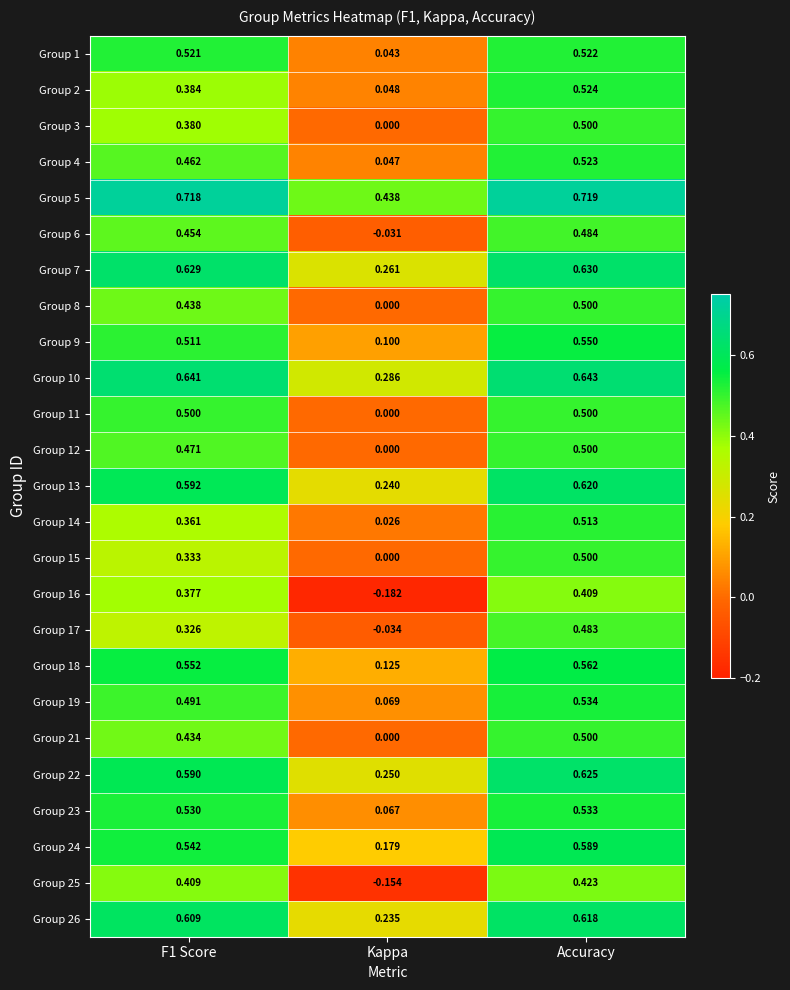

Which category has the lowest value in the Group 24 series?

Kappa